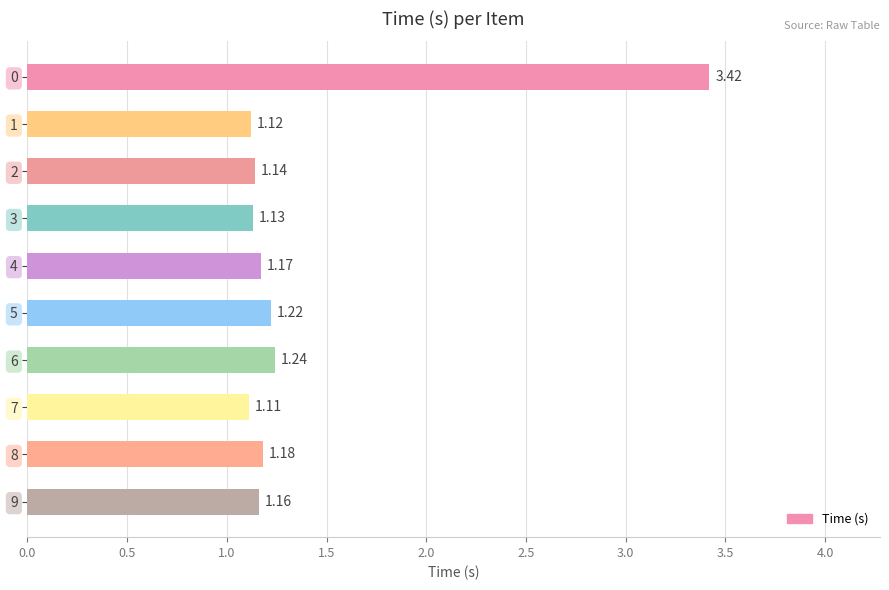

What is the difference between the maximum and minimum values?

2.3